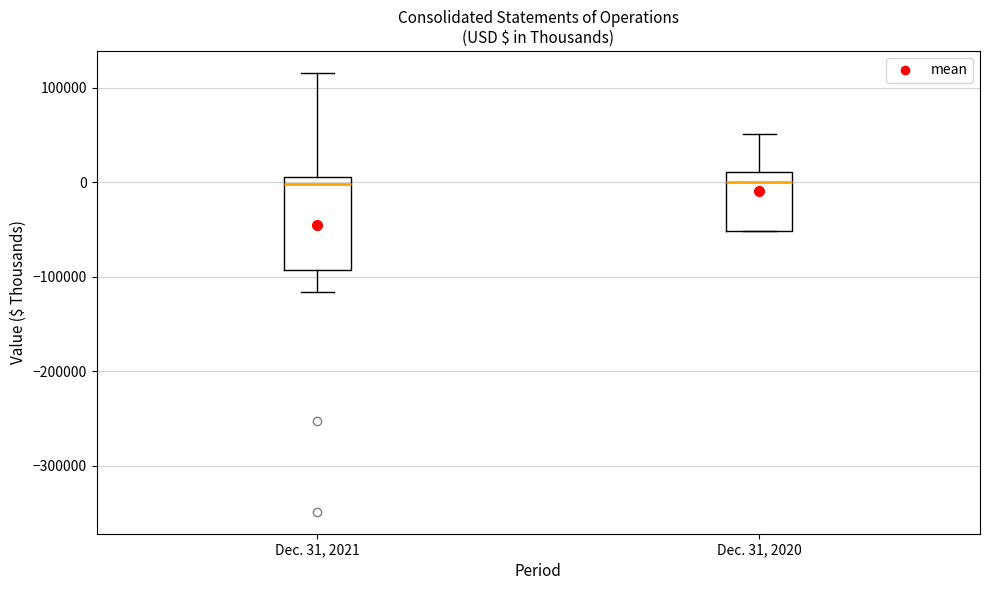

Reading left to right, read every box against the y-axis: the position of its median line, the range the box covers, and the ends of its whiskers. The values are not printed on the chart, so give them approximately, as read against the axis.

Dec. 31, 2021: median 0, box -90000 to 10000, whiskers -120000 to 120000
Dec. 31, 2020: median 0, box -50000 to 10000, whiskers -50000 to 50000